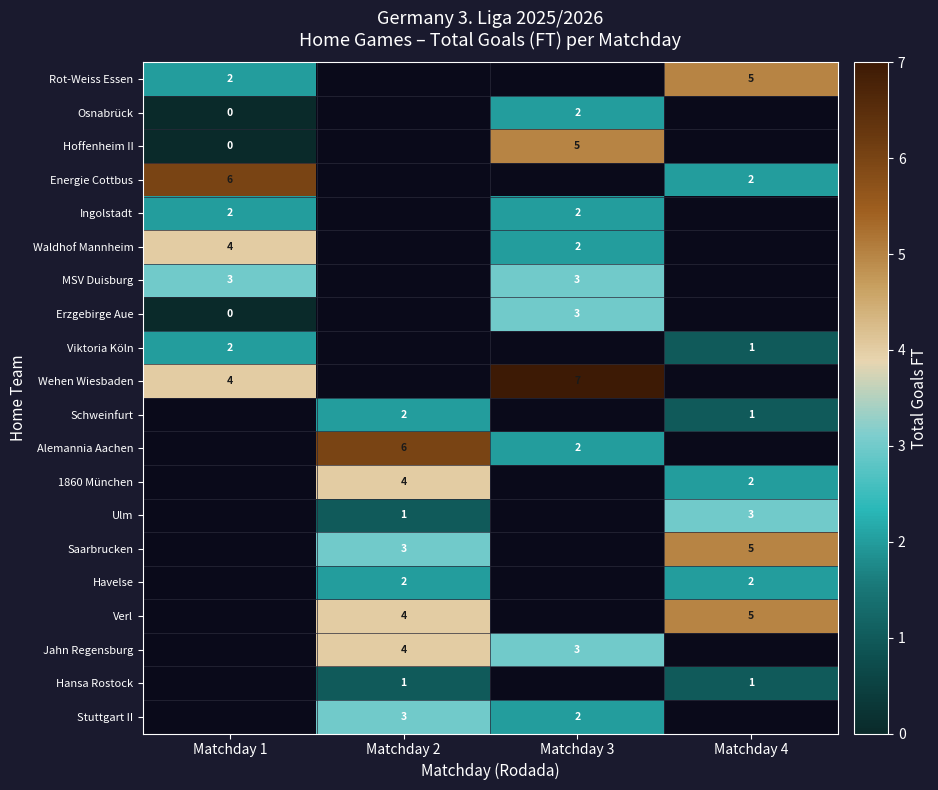

The value of Wehen Wiesbaden at Matchday 1 is 4. True or false?

True